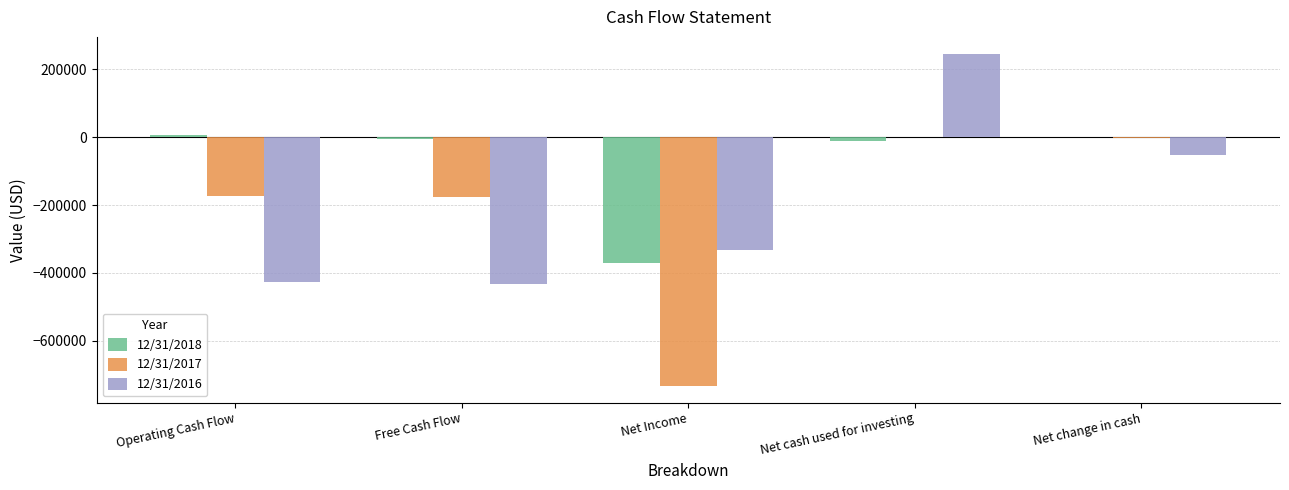

Where does the 12/31/2018 series first go above -5944?

Operating Cash Flow